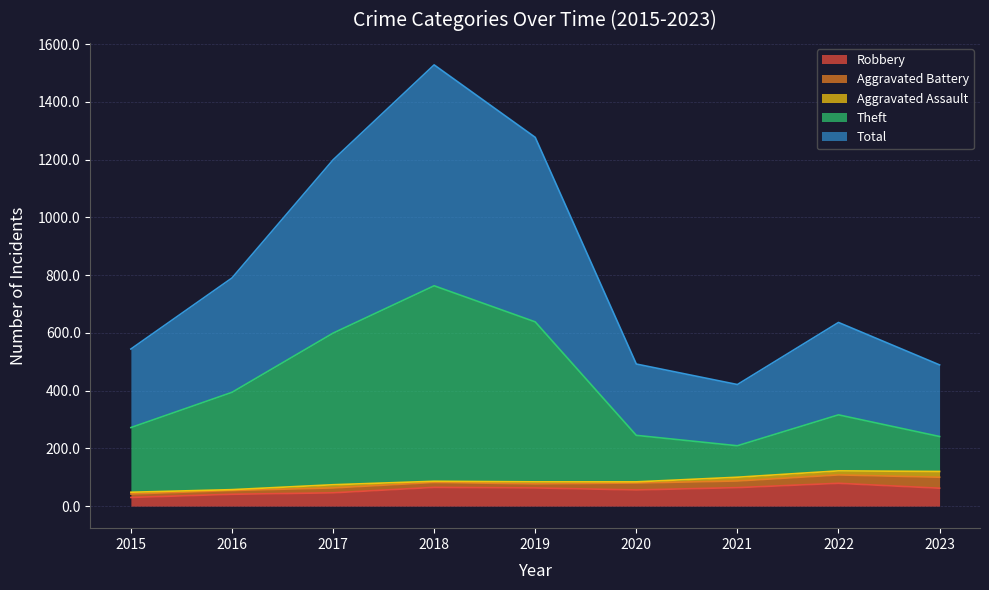

The value of Robbery at 2020 is 56. True or false?

True